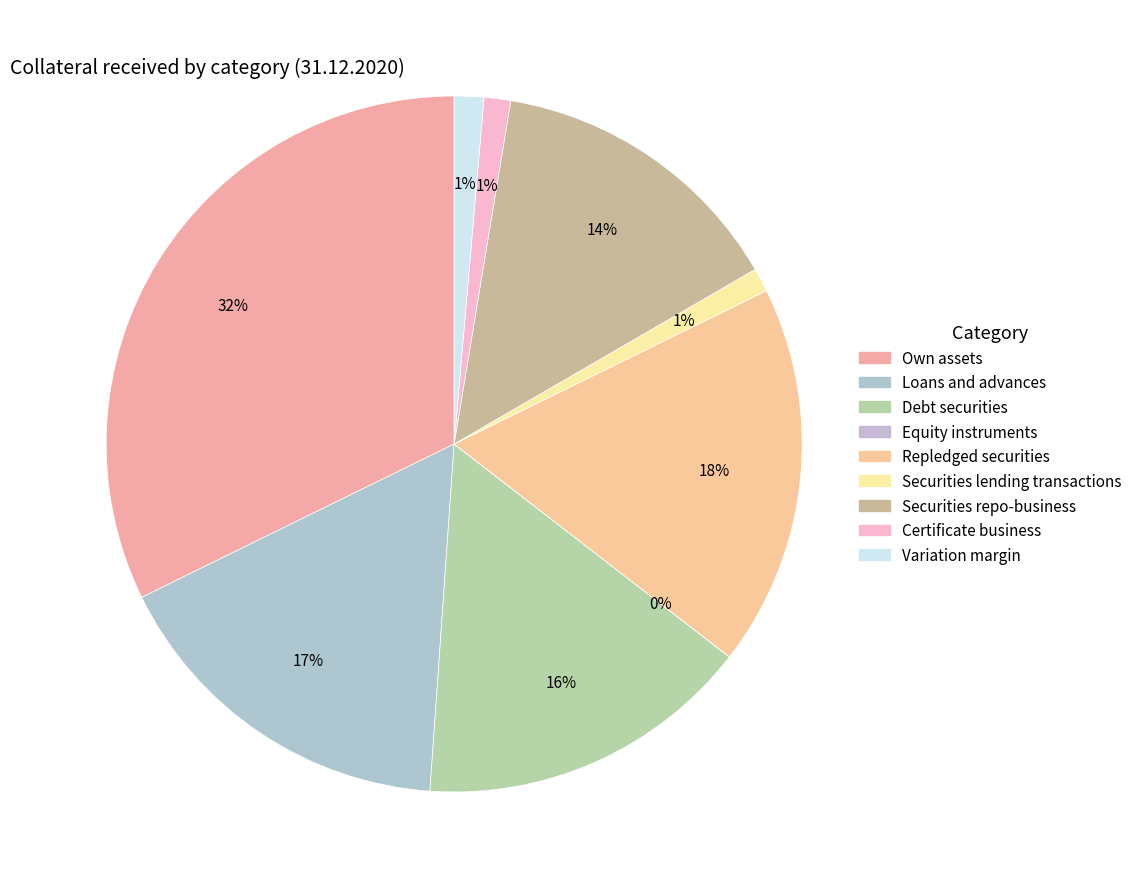

The Certificate business slice represents 11% of the pie. True or false?

False